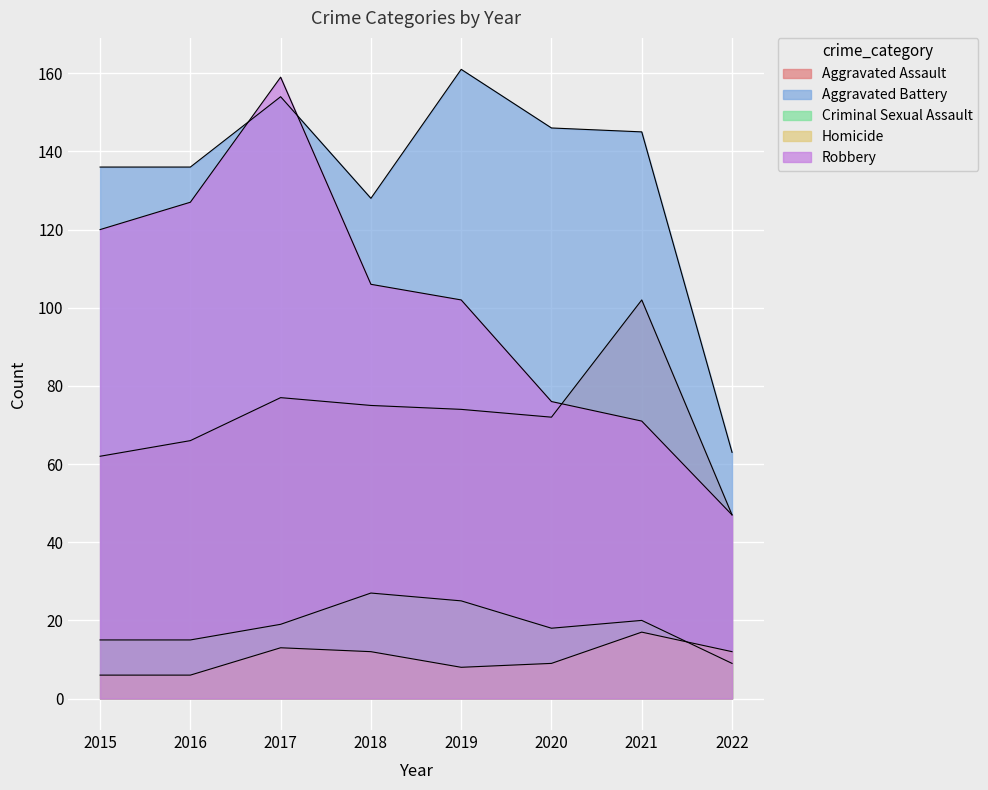

How many data points in Criminal Sexual Assault are less than 19?

4